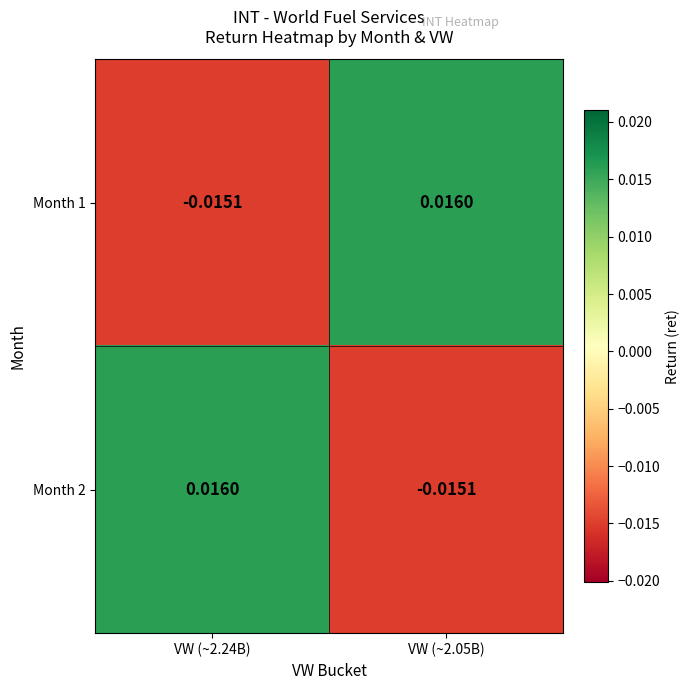

Is the value of Month 2 at VW (~2.24B) greater than the value of Month 1 at VW (~2.24B)?

Yes